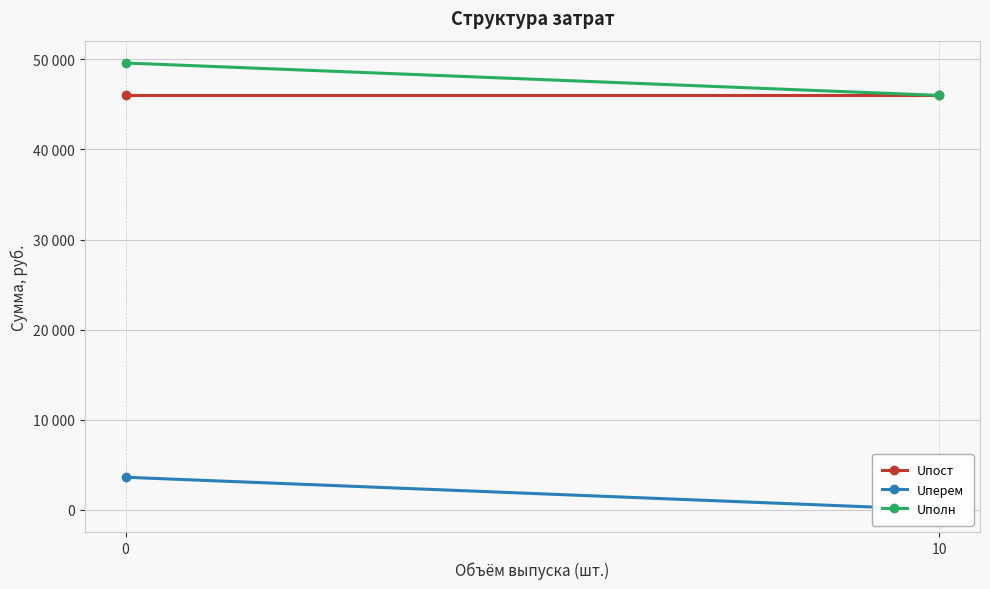

What is the sum of the Uперем values at 0 and 10?

3600